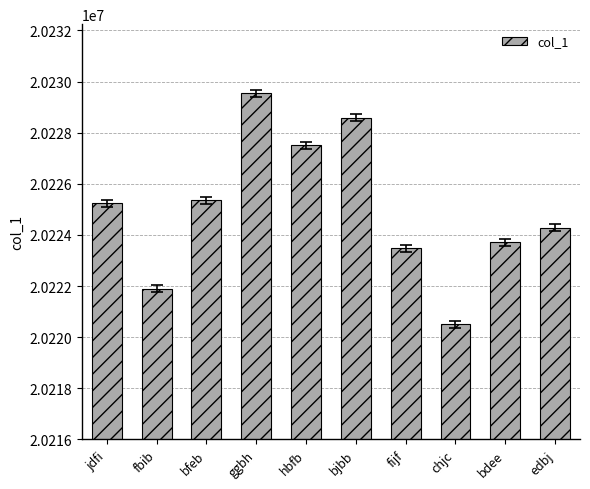

Between fbib and fijf, which is larger?

fijf